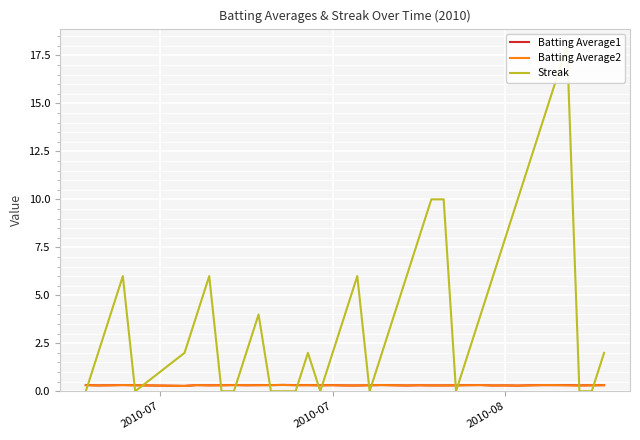

Reading left to right, extract all data points from this chart.

Batting Average1: 0.3	0.3	0.3	0.3	0.3	0.3	0.3	0.3	0.3	0.3	0.3	0.3	0.3	0.3	0.3	0.3	0.3	0.3	0.3	0.3	0.3	0.3	0.3	0.3	0.3	0.3	0.3	0.3	0.3	0.3	0.3	0.3	0.3	0.3	0.3	0.3	0.3	0.3	0.3	0.3
Batting Average2: 0.3	0.3	0.3	0.3	0.3	0.3	0.3	0.3	0.3	0.3	0.3	0.3	0.3	0.3	0.3	0.3	0.3	0.3	0.3	0.3	0.3	0.3	0.3	0.3	0.3	0.3	0.3	0.3	0.3	0.3	0.3	0.3	0.3	0.3	0.3	0.3	0.3	0.3	0.3	0.3
Streak: 0.0	2.0	4.0	6.0	0.0	2.0	4.0	6.0	0.0	0.0	2.0	4.0	0.0	0.0	0.0	2.0	0.0	2.0	4.0	6.0	0.0	2.0	4.0	6.0	8.0	10.0	10.0	0.0	2.0	4.0	6.0	8.0	10.0	12.0	14.0	16.0	18.0	0.0	0.0	2.0